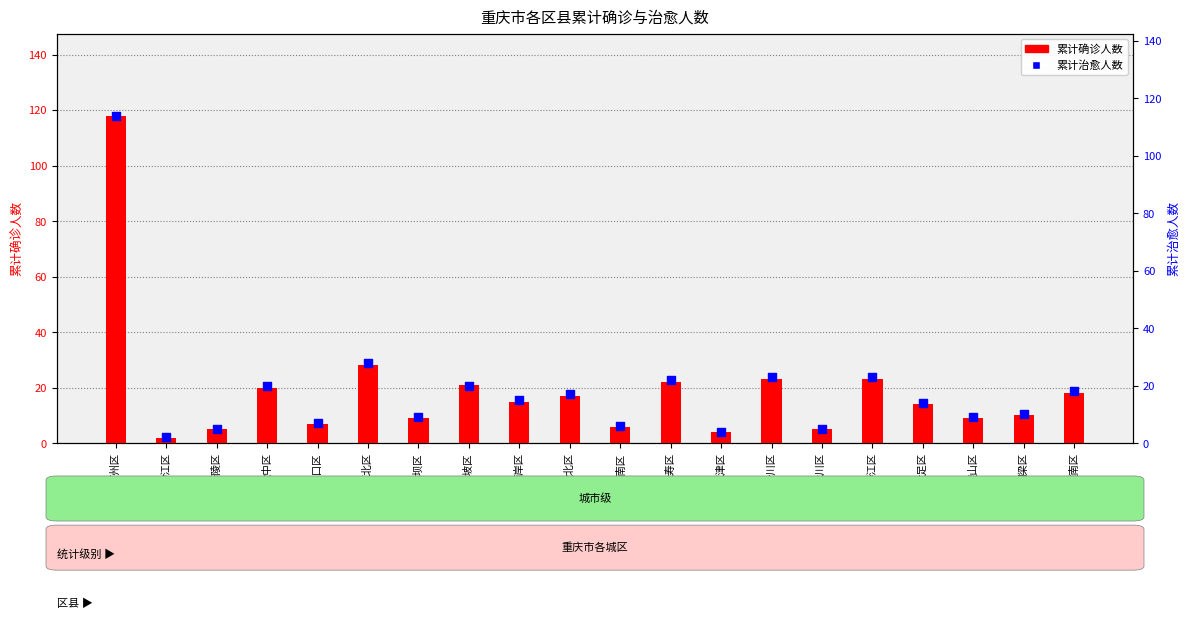

Is the value of 累计治愈人数 at 渝中区 greater than the value of 累计确诊人数 at 涪陵区?

Yes